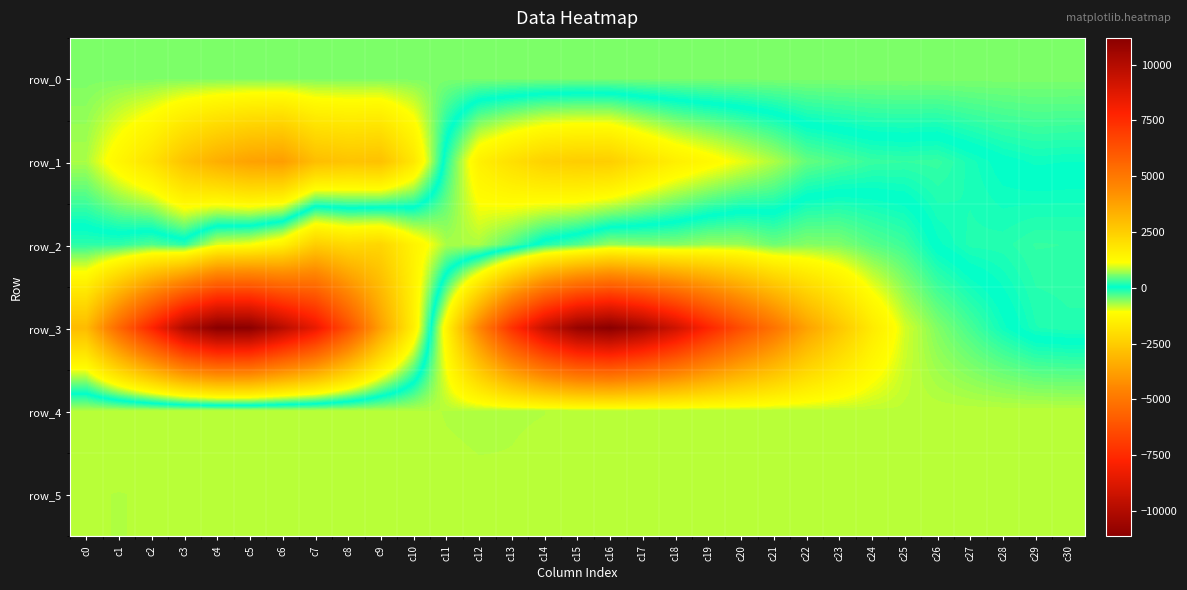

What is the sum of all row_5 values?

25476.0